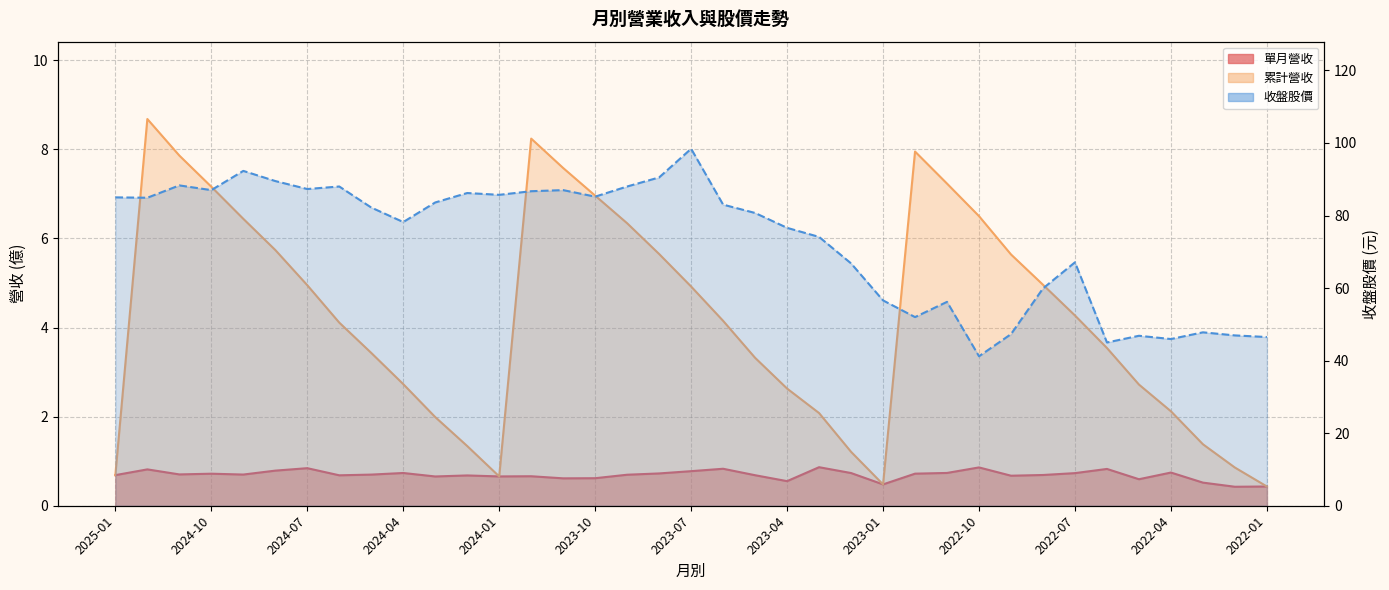

Which series has the largest total across all categories?

收盤股價